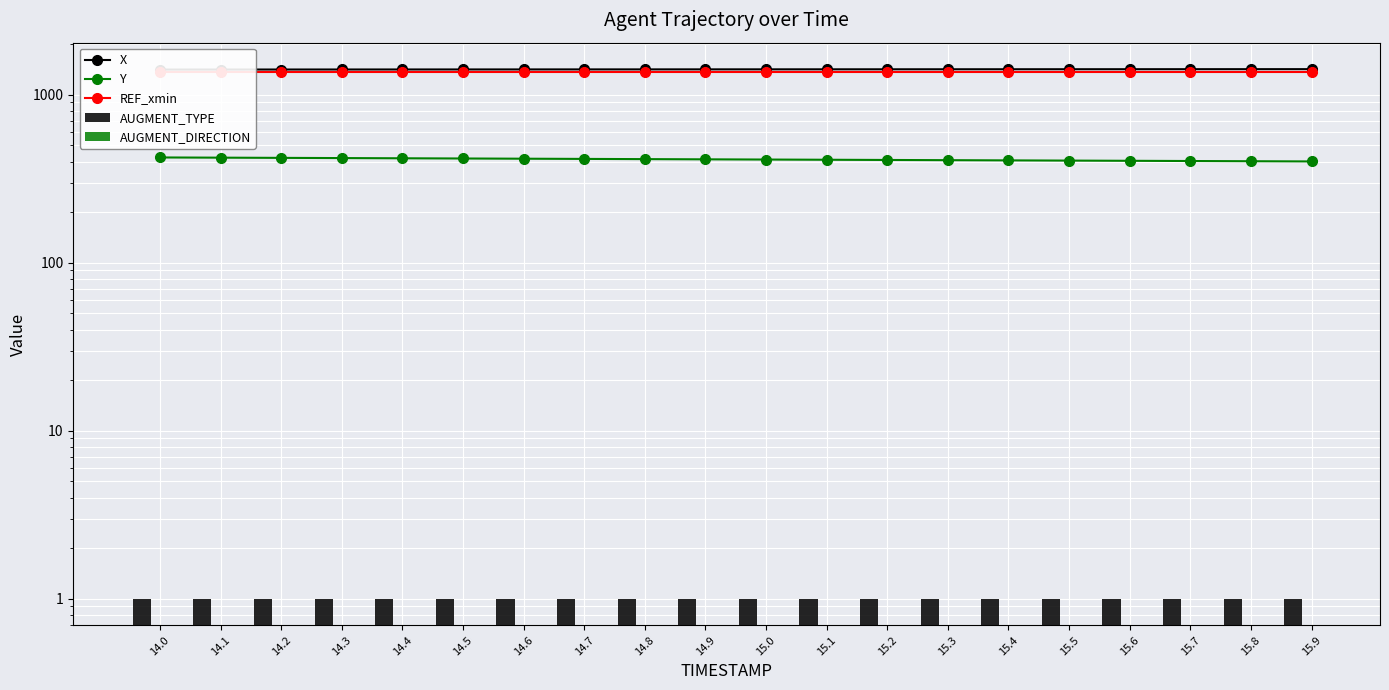

What position from the left is 15.0?

11